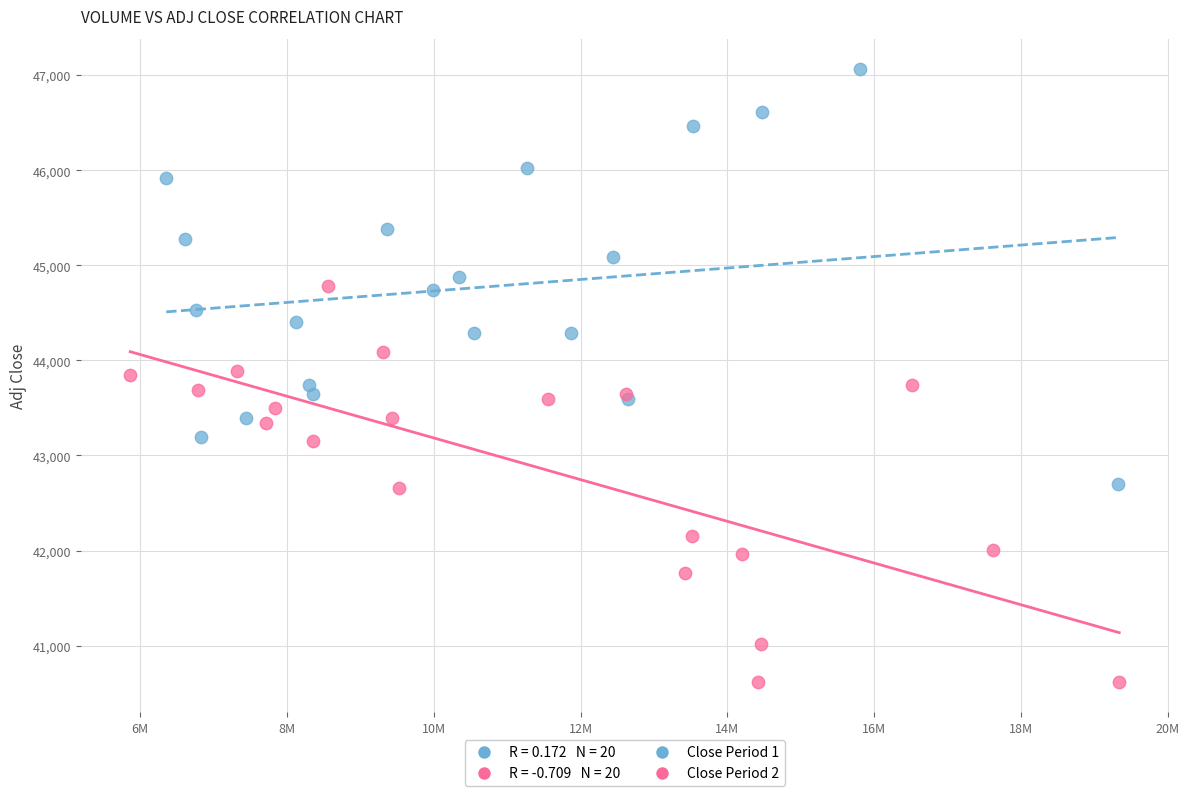

Which series has the largest Y range (max minus min)?

Close Period 1